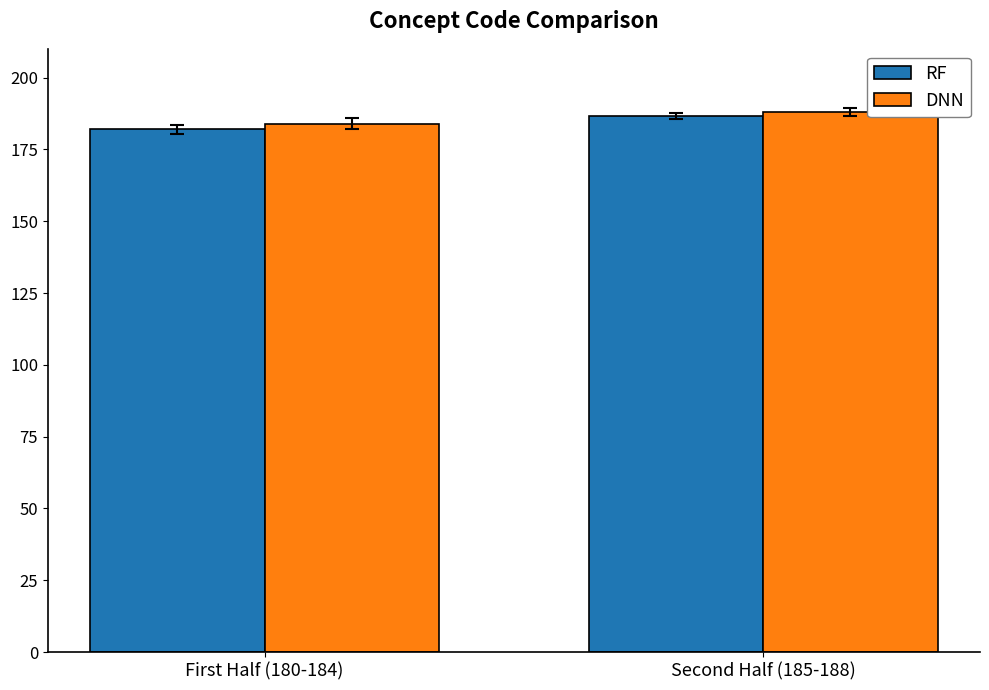

The DNN series shows 282.7 at Second Half (185-188). True or false?

False